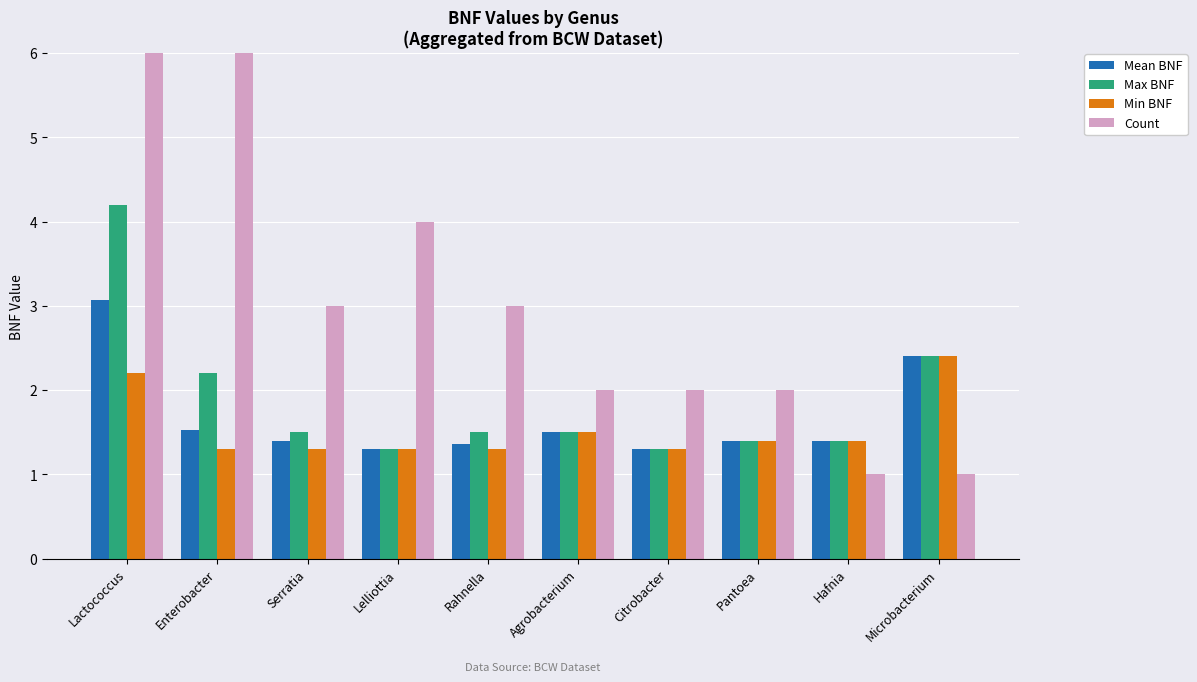

What is the lowest value of the Max BNF series?

1.3